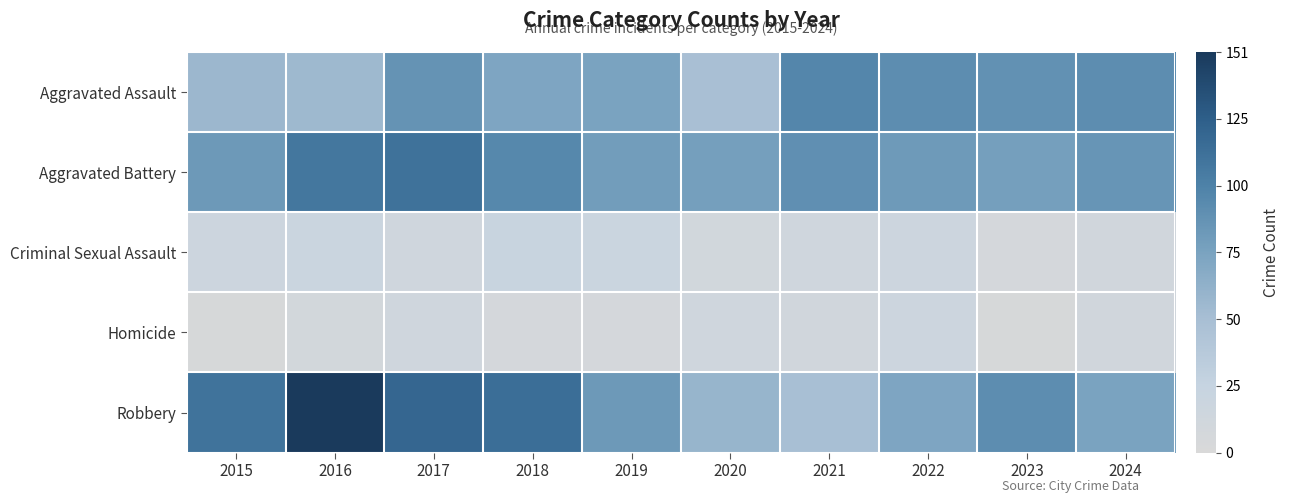

How many categories are shown in the chart?

10